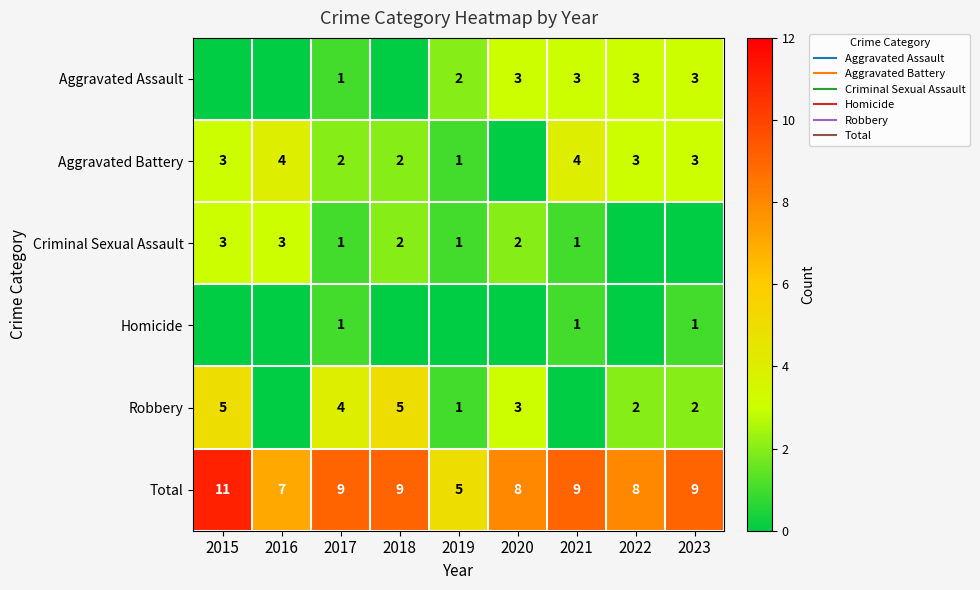

Is the value of Total at 2016 greater than the value of Aggravated Battery at 2017?

Yes